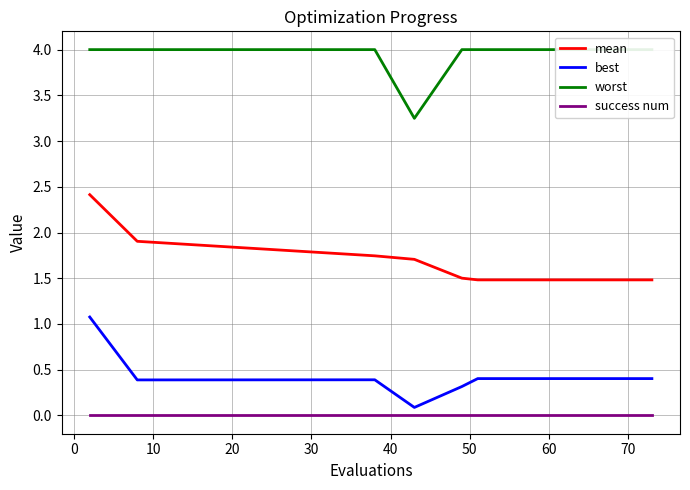

How many distinct data groups are displayed?

4